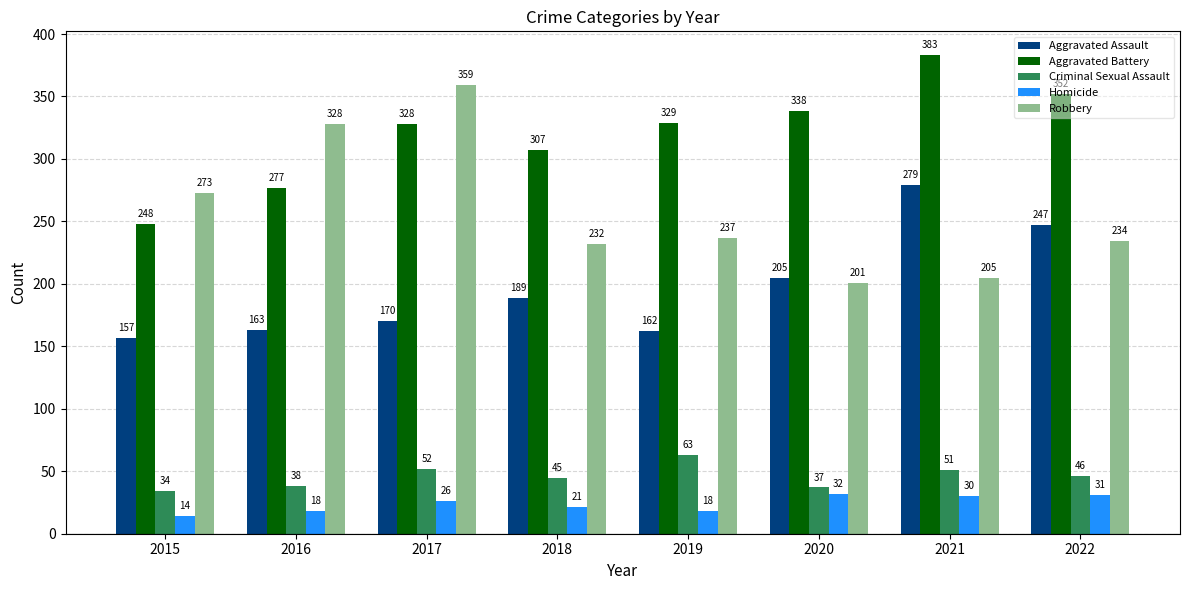

What are all the series names shown in the legend?

Aggravated Assault, Aggravated Battery, Criminal Sexual Assault, Homicide, Robbery